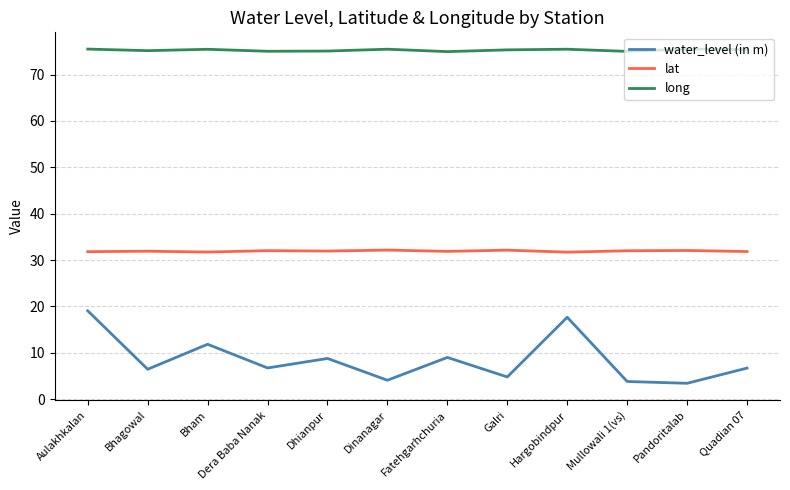

How many lines are shown in the chart?

3